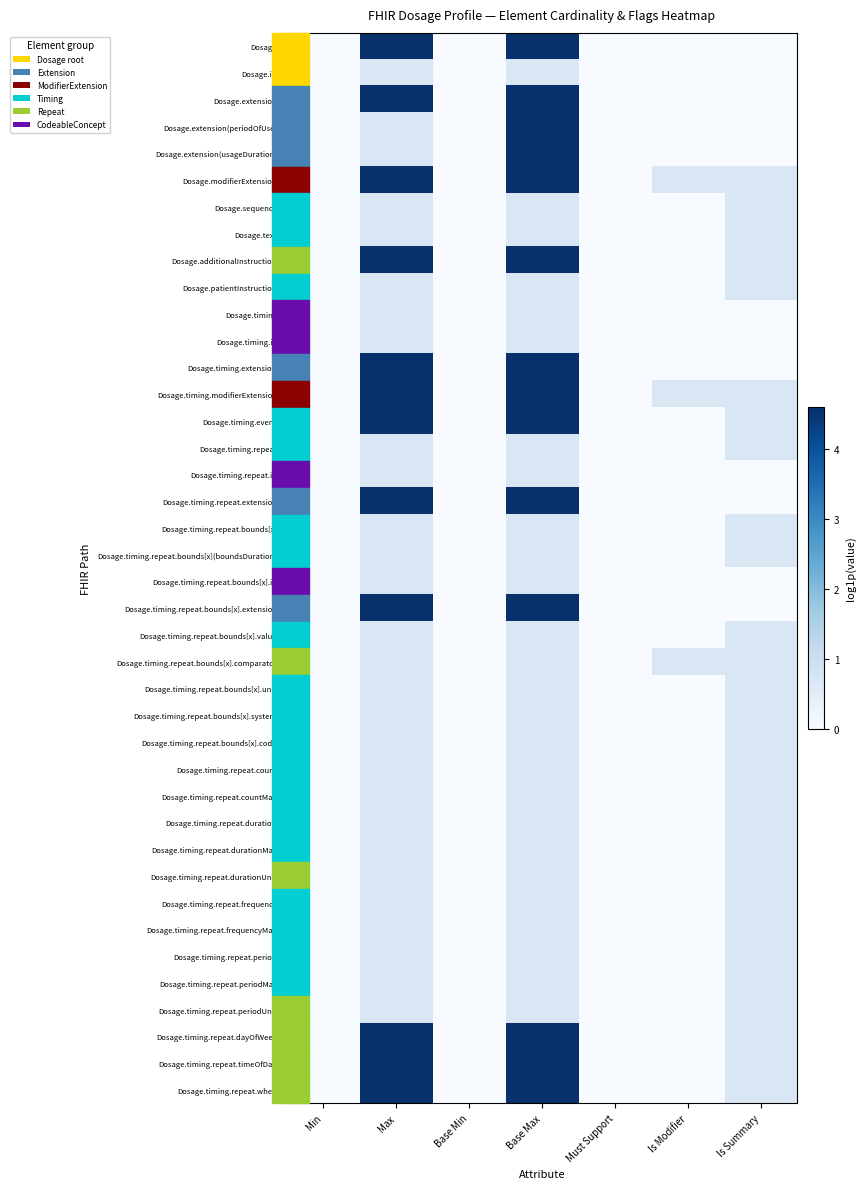

Reading right to left, extract all data points from this chart.

Dosage: Is Summary=0.0	Is Modifier=0.0	Must Support=0.0	Base Max=4.6	Base Min=0.0	Max=4.6	Min=0.0
Dosage.id: Is Summary=0.0	Is Modifier=0.0	Must Support=0.0	Base Max=0.7	Base Min=0.0	Max=0.7	Min=0.0
Dosage.extension: Is Summary=0.0	Is Modifier=0.0	Must Support=0.0	Base Max=4.6	Base Min=0.0	Max=4.6	Min=0.0
Dosage.extension(periodOfUse): Is Summary=0.0	Is Modifier=0.0	Must Support=0.0	Base Max=4.6	Base Min=0.0	Max=0.7	Min=0.0
Dosage.extension(usageDuration): Is Summary=0.0	Is Modifier=0.0	Must Support=0.0	Base Max=4.6	Base Min=0.0	Max=0.7	Min=0.0
Dosage.modifierExtension: Is Summary=0.7	Is Modifier=0.7	Must Support=0.0	Base Max=4.6	Base Min=0.0	Max=4.6	Min=0.0
Dosage.sequence: Is Summary=0.7	Is Modifier=0.0	Must Support=0.0	Base Max=0.7	Base Min=0.0	Max=0.7	Min=0.0
Dosage.text: Is Summary=0.7	Is Modifier=0.0	Must Support=0.0	Base Max=0.7	Base Min=0.0	Max=0.7	Min=0.0
Dosage.additionalInstruction: Is Summary=0.7	Is Modifier=0.0	Must Support=0.0	Base Max=4.6	Base Min=0.0	Max=4.6	Min=0.0
Dosage.patientInstruction: Is Summary=0.7	Is Modifier=0.0	Must Support=0.0	Base Max=0.7	Base Min=0.0	Max=0.7	Min=0.0
Dosage.timing: Is Summary=0.0	Is Modifier=0.0	Must Support=0.0	Base Max=0.7	Base Min=0.0	Max=0.7	Min=0.0
Dosage.timing.id: Is Summary=0.0	Is Modifier=0.0	Must Support=0.0	Base Max=0.7	Base Min=0.0	Max=0.7	Min=0.0
Dosage.timing.extension: Is Summary=0.0	Is Modifier=0.0	Must Support=0.0	Base Max=4.6	Base Min=0.0	Max=4.6	Min=0.0
Dosage.timing.modifierExtension: Is Summary=0.7	Is Modifier=0.7	Must Support=0.0	Base Max=4.6	Base Min=0.0	Max=4.6	Min=0.0
Dosage.timing.event: Is Summary=0.7	Is Modifier=0.0	Must Support=0.0	Base Max=4.6	Base Min=0.0	Max=4.6	Min=0.0
Dosage.timing.repeat: Is Summary=0.7	Is Modifier=0.0	Must Support=0.0	Base Max=0.7	Base Min=0.0	Max=0.7	Min=0.0
Dosage.timing.repeat.id: Is Summary=0.0	Is Modifier=0.0	Must Support=0.0	Base Max=0.7	Base Min=0.0	Max=0.7	Min=0.0
Dosage.timing.repeat.extension: Is Summary=0.0	Is Modifier=0.0	Must Support=0.0	Base Max=4.6	Base Min=0.0	Max=4.6	Min=0.0
Dosage.timing.repeat.bounds[x]: Is Summary=0.7	Is Modifier=0.0	Must Support=0.0	Base Max=0.7	Base Min=0.0	Max=0.7	Min=0.0
Dosage.timing.repeat.bounds[x](boundsDuration): Is Summary=0.7	Is Modifier=0.0	Must Support=0.0	Base Max=0.7	Base Min=0.0	Max=0.7	Min=0.0
Dosage.timing.repeat.bounds[x].id: Is Summary=0.0	Is Modifier=0.0	Must Support=0.0	Base Max=0.7	Base Min=0.0	Max=0.7	Min=0.0
Dosage.timing.repeat.bounds[x].extension: Is Summary=0.0	Is Modifier=0.0	Must Support=0.0	Base Max=4.6	Base Min=0.0	Max=4.6	Min=0.0
Dosage.timing.repeat.bounds[x].value: Is Summary=0.7	Is Modifier=0.0	Must Support=0.0	Base Max=0.7	Base Min=0.0	Max=0.7	Min=0.0
Dosage.timing.repeat.bounds[x].comparator: Is Summary=0.7	Is Modifier=0.7	Must Support=0.0	Base Max=0.7	Base Min=0.0	Max=0.7	Min=0.0
Dosage.timing.repeat.bounds[x].unit: Is Summary=0.7	Is Modifier=0.0	Must Support=0.0	Base Max=0.7	Base Min=0.0	Max=0.7	Min=0.0
Dosage.timing.repeat.bounds[x].system: Is Summary=0.7	Is Modifier=0.0	Must Support=0.0	Base Max=0.7	Base Min=0.0	Max=0.7	Min=0.0
Dosage.timing.repeat.bounds[x].code: Is Summary=0.7	Is Modifier=0.0	Must Support=0.0	Base Max=0.7	Base Min=0.0	Max=0.7	Min=0.0
Dosage.timing.repeat.count: Is Summary=0.7	Is Modifier=0.0	Must Support=0.0	Base Max=0.7	Base Min=0.0	Max=0.7	Min=0.0
Dosage.timing.repeat.countMax: Is Summary=0.7	Is Modifier=0.0	Must Support=0.0	Base Max=0.7	Base Min=0.0	Max=0.7	Min=0.0
Dosage.timing.repeat.duration: Is Summary=0.7	Is Modifier=0.0	Must Support=0.0	Base Max=0.7	Base Min=0.0	Max=0.7	Min=0.0
Dosage.timing.repeat.durationMax: Is Summary=0.7	Is Modifier=0.0	Must Support=0.0	Base Max=0.7	Base Min=0.0	Max=0.7	Min=0.0
Dosage.timing.repeat.durationUnit: Is Summary=0.7	Is Modifier=0.0	Must Support=0.0	Base Max=0.7	Base Min=0.0	Max=0.7	Min=0.0
Dosage.timing.repeat.frequency: Is Summary=0.7	Is Modifier=0.0	Must Support=0.0	Base Max=0.7	Base Min=0.0	Max=0.7	Min=0.0
Dosage.timing.repeat.frequencyMax: Is Summary=0.7	Is Modifier=0.0	Must Support=0.0	Base Max=0.7	Base Min=0.0	Max=0.7	Min=0.0
Dosage.timing.repeat.period: Is Summary=0.7	Is Modifier=0.0	Must Support=0.0	Base Max=0.7	Base Min=0.0	Max=0.7	Min=0.0
Dosage.timing.repeat.periodMax: Is Summary=0.7	Is Modifier=0.0	Must Support=0.0	Base Max=0.7	Base Min=0.0	Max=0.7	Min=0.0
Dosage.timing.repeat.periodUnit: Is Summary=0.7	Is Modifier=0.0	Must Support=0.0	Base Max=0.7	Base Min=0.0	Max=0.7	Min=0.0
Dosage.timing.repeat.dayOfWeek: Is Summary=0.7	Is Modifier=0.0	Must Support=0.0	Base Max=4.6	Base Min=0.0	Max=4.6	Min=0.0
Dosage.timing.repeat.timeOfDay: Is Summary=0.7	Is Modifier=0.0	Must Support=0.0	Base Max=4.6	Base Min=0.0	Max=4.6	Min=0.0
Dosage.timing.repeat.when: Is Summary=0.7	Is Modifier=0.0	Must Support=0.0	Base Max=4.6	Base Min=0.0	Max=4.6	Min=0.0